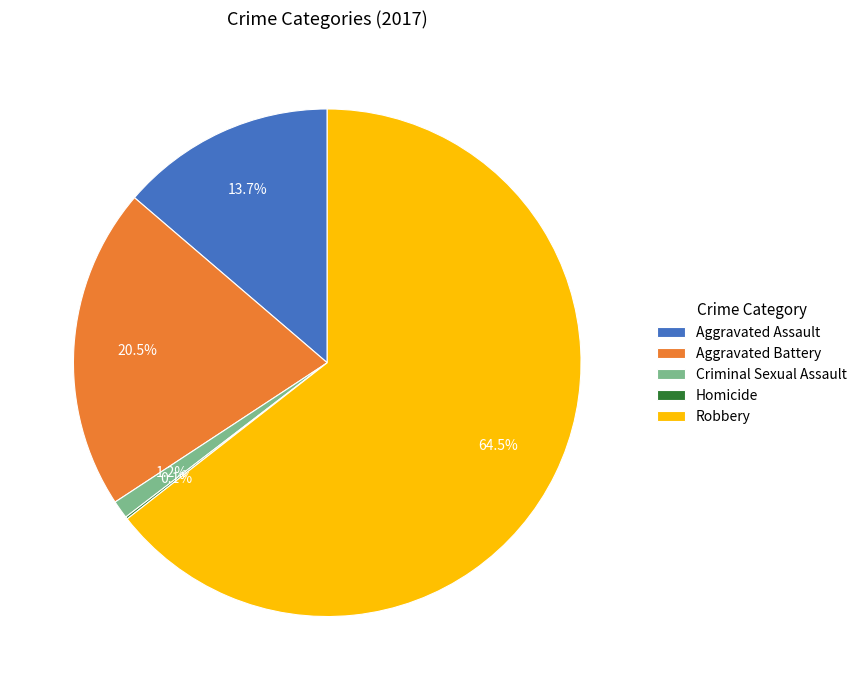

True or false: Aggravated Assault accounts for 3% of the total.

False